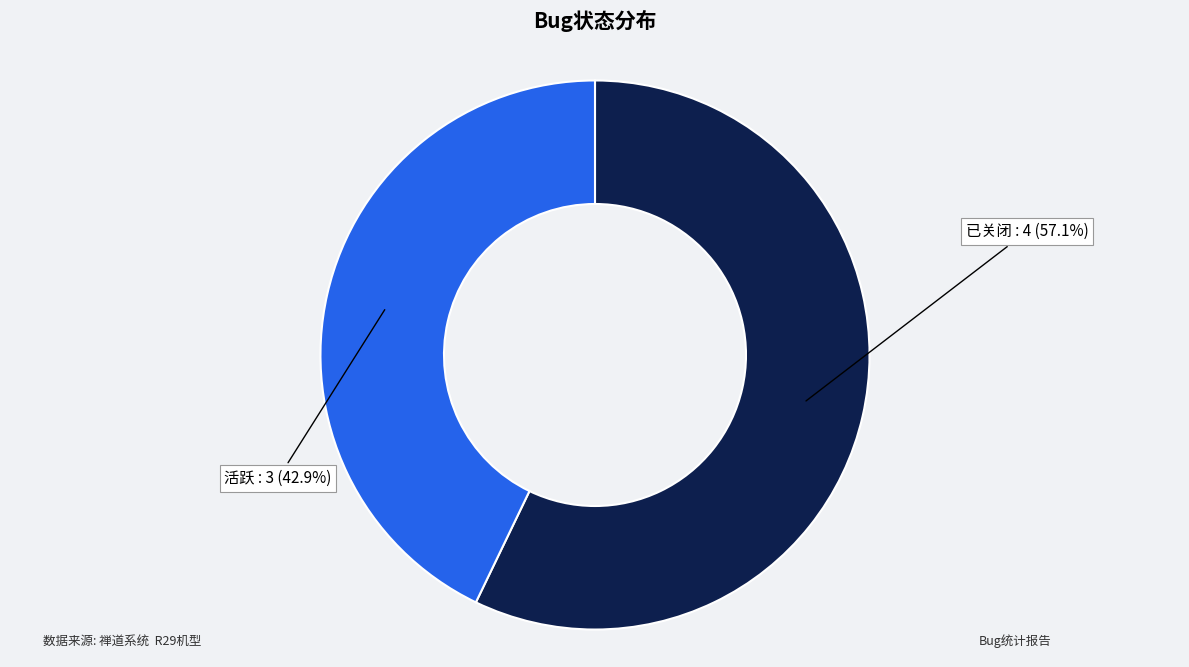

Rank the categories by value from highest to lowest.

已关闭, 活跃